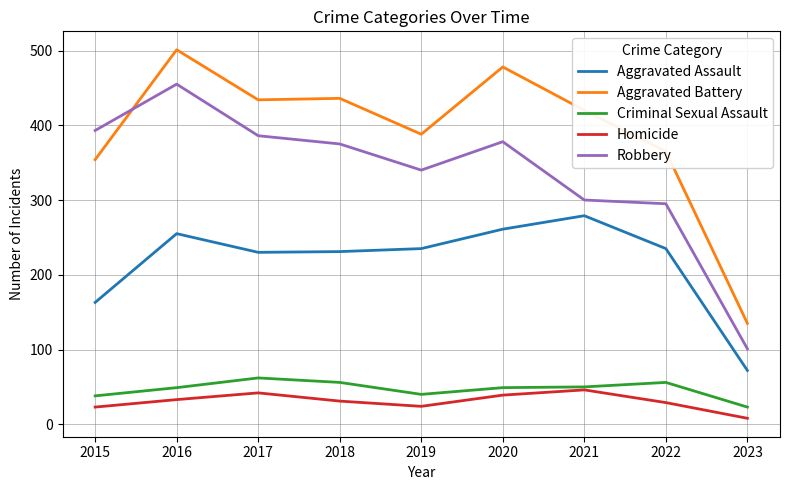

Is the value of Aggravated Battery at 2022 greater than the value of Criminal Sexual Assault at 2018?

Yes